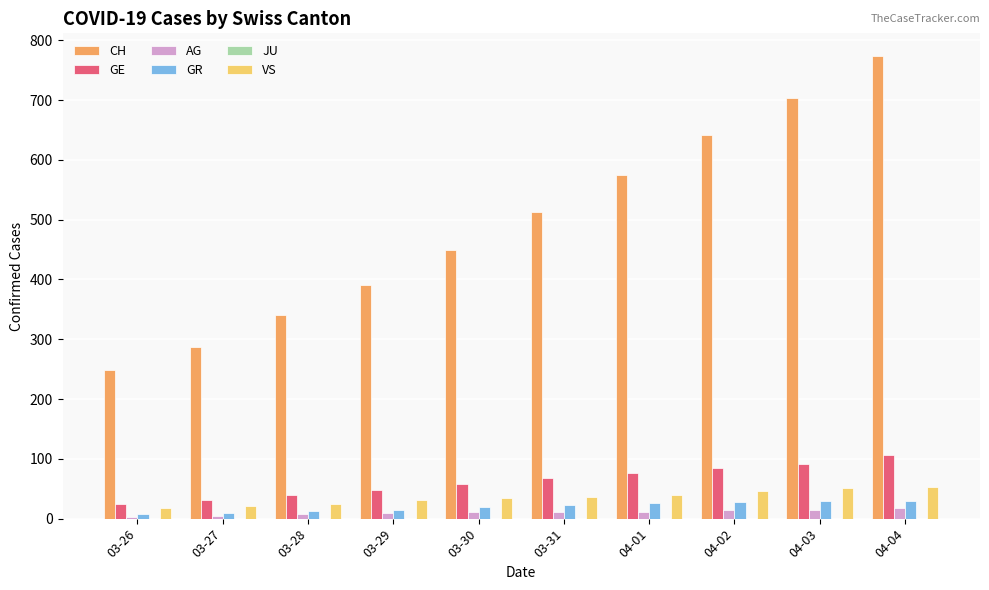

What is the sum of all GR values?

200